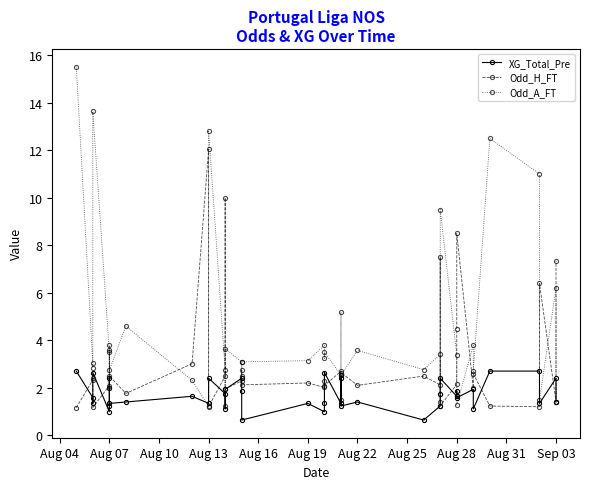

Is this an area chart (filled region under the line)?

No